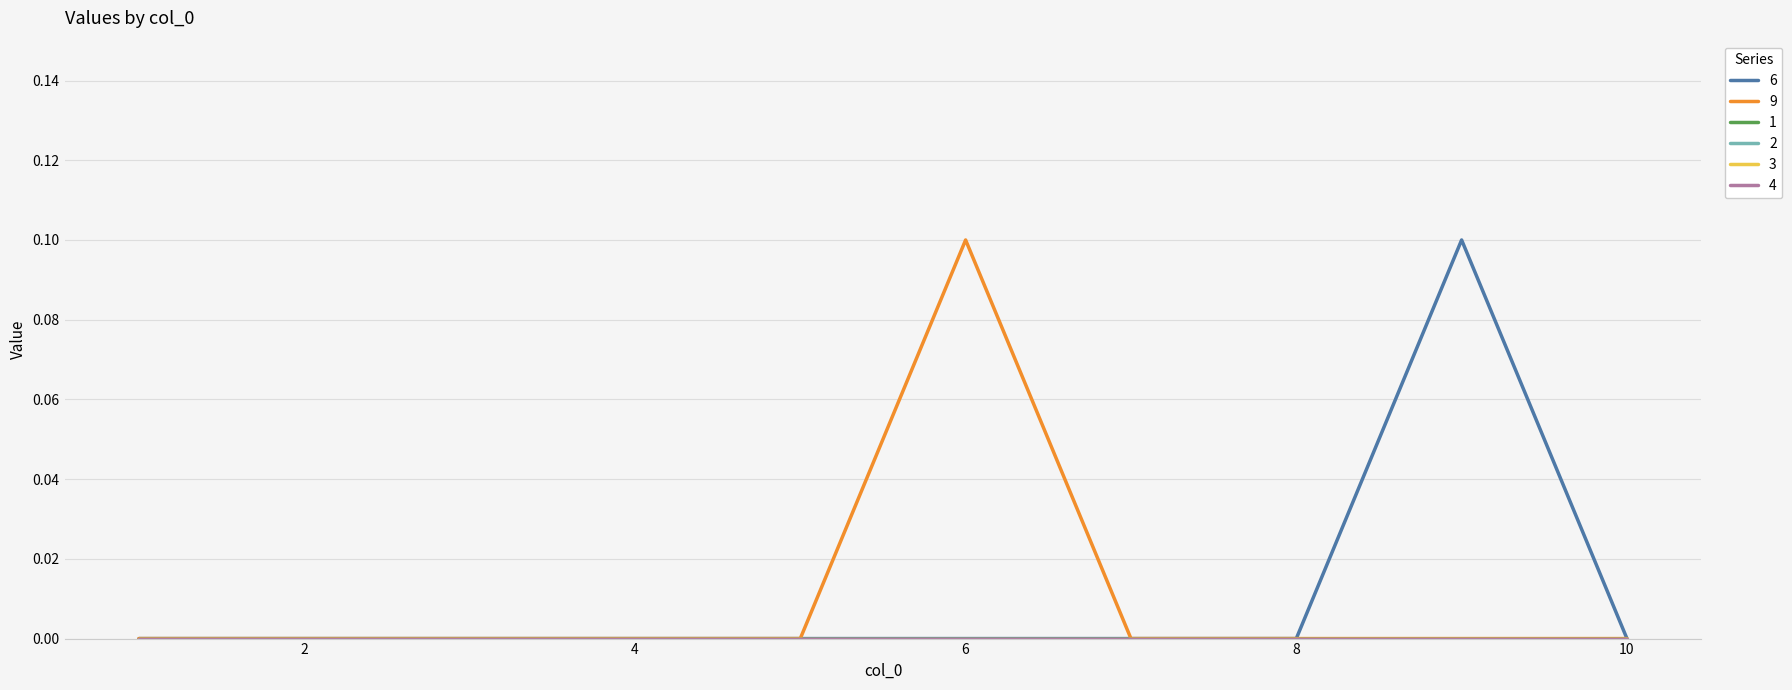

At how many categories does at least one series exceed 0?

2